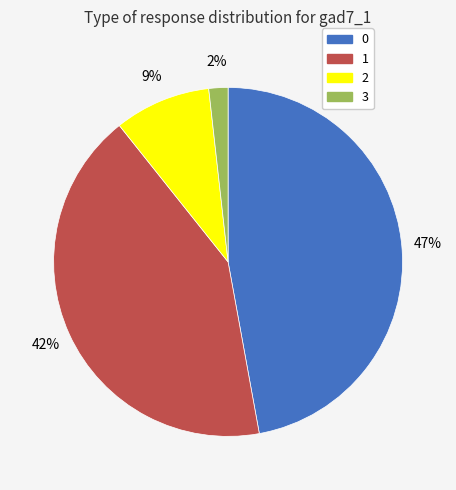

What percentage is the 2 slice, to the nearest percent?

9%